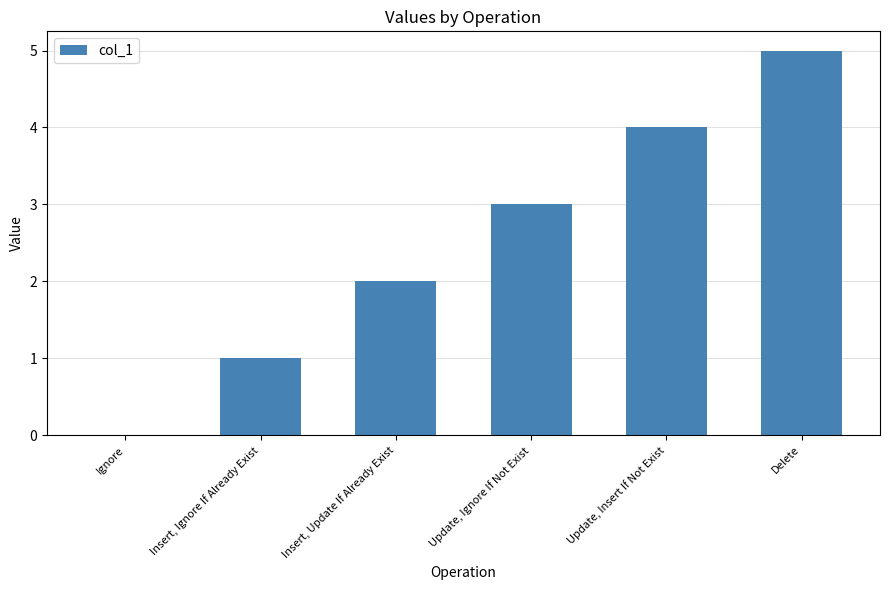

True or false: the data shows 3 at Update, Ignore If Not Exist.

True